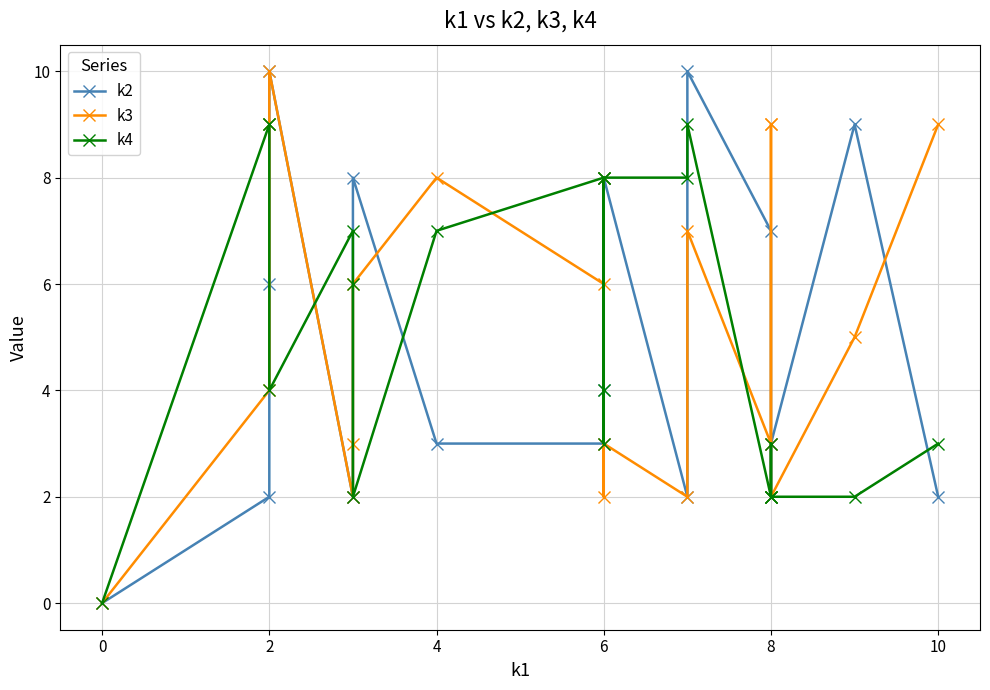

Which series has the largest range (max minus min)?

k2